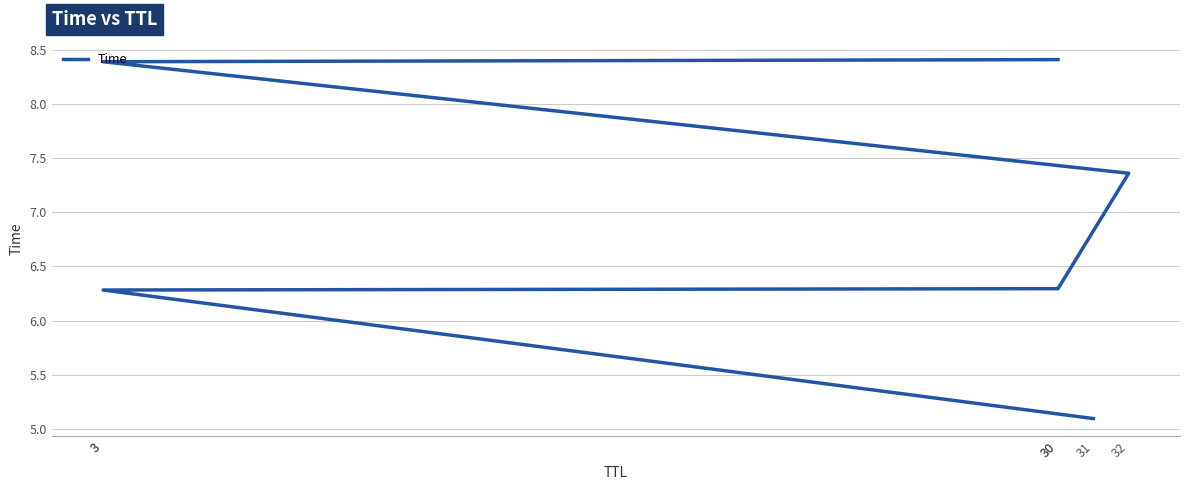

What is the difference between the maximum and minimum values?

3.3